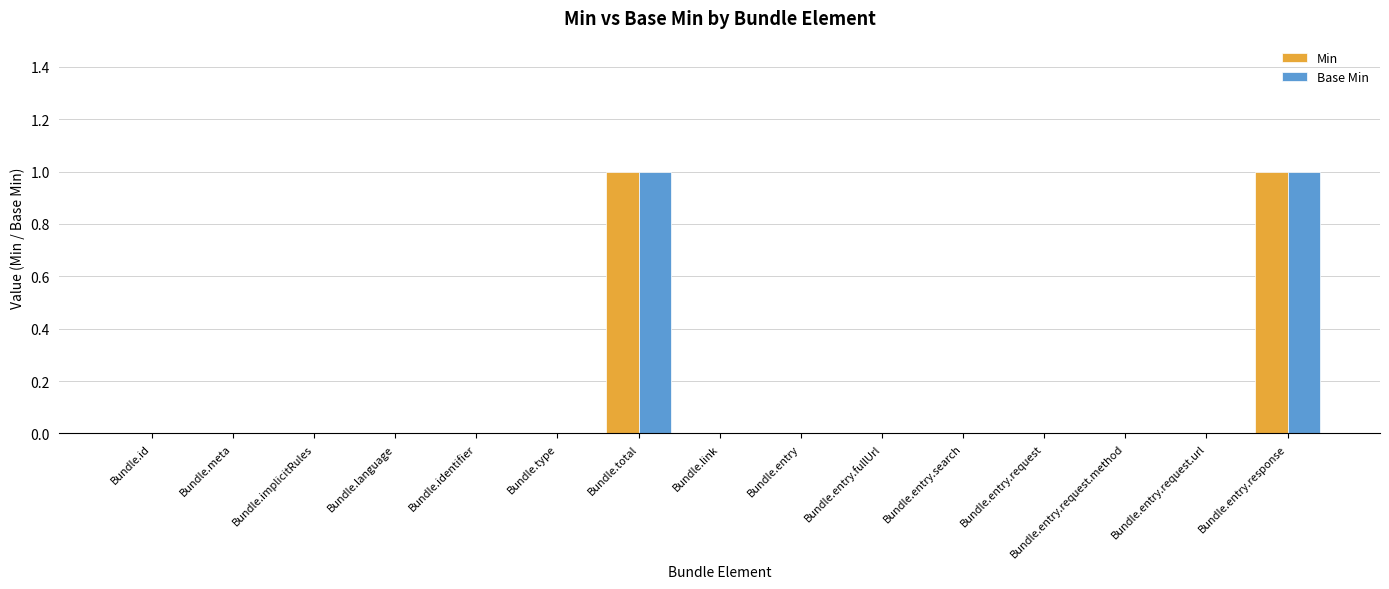

How many groups of bars are there?

15